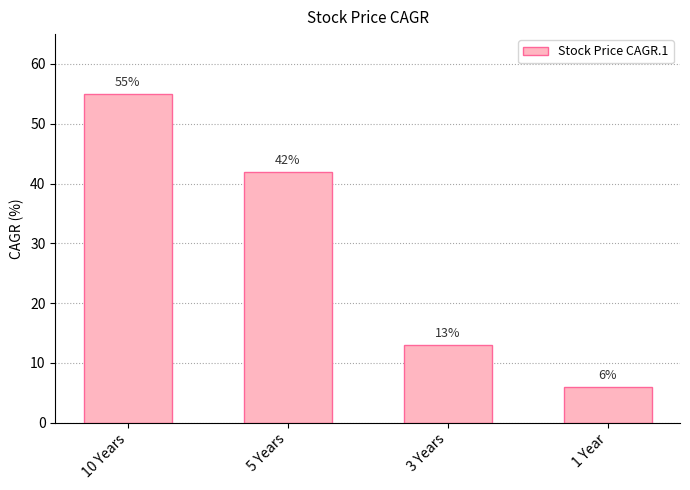

What position from the left is 1 Year?

4